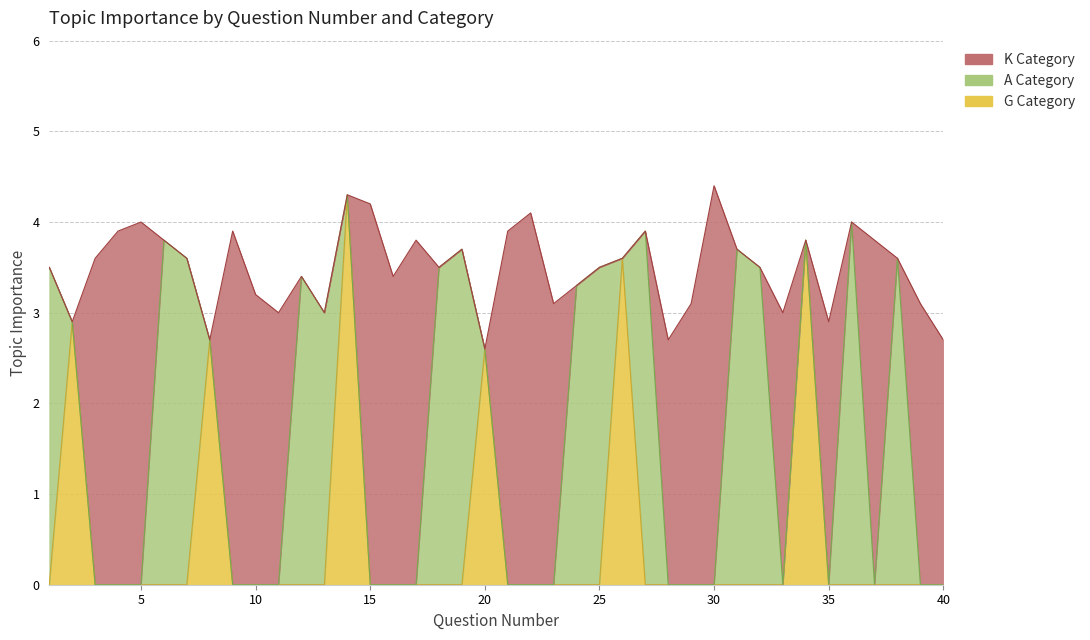

Reading right to left, transcribe all the data shown in this chart.

K Category: 40=2.7	39=3.1	38=0.0	37=3.8	36=0.0	35=2.9	34=0.0	33=3.0	32=0.0	31=0.0	30=4.4	29=3.1	28=2.7	27=0.0	26=0.0	25=0.0	24=0.0	23=3.1	22=4.1	21=3.9	20=0.0	19=0.0	18=0.0	17=3.8	16=3.4	15=4.2	14=0.0	13=0.0	12=0.0	11=3.0	10=3.2	9=3.9	8=0.0	7=0.0	6=0.0	5=4.0	4=3.9	3=3.6	2=0.0	1=0.0
A Category: 40=0.0	39=0.0	38=3.6	37=0.0	36=4.0	35=0.0	34=0.0	33=0.0	32=3.5	31=3.7	30=0.0	29=0.0	28=0.0	27=3.9	26=0.0	25=3.5	24=3.3	23=0.0	22=0.0	21=0.0	20=0.0	19=3.7	18=3.5	17=0.0	16=0.0	15=0.0	14=0.0	13=3.0	12=3.4	11=0.0	10=0.0	9=0.0	8=0.0	7=3.6	6=3.8	5=0.0	4=0.0	3=0.0	2=0.0	1=3.5
G Category: 40=0.0	39=0.0	38=0.0	37=0.0	36=0.0	35=0.0	34=3.8	33=0.0	32=0.0	31=0.0	30=0.0	29=0.0	28=0.0	27=0.0	26=3.6	25=0.0	24=0.0	23=0.0	22=0.0	21=0.0	20=2.6	19=0.0	18=0.0	17=0.0	16=0.0	15=0.0	14=4.3	13=0.0	12=0.0	11=0.0	10=0.0	9=0.0	8=2.7	7=0.0	6=0.0	5=0.0	4=0.0	3=0.0	2=2.9	1=0.0